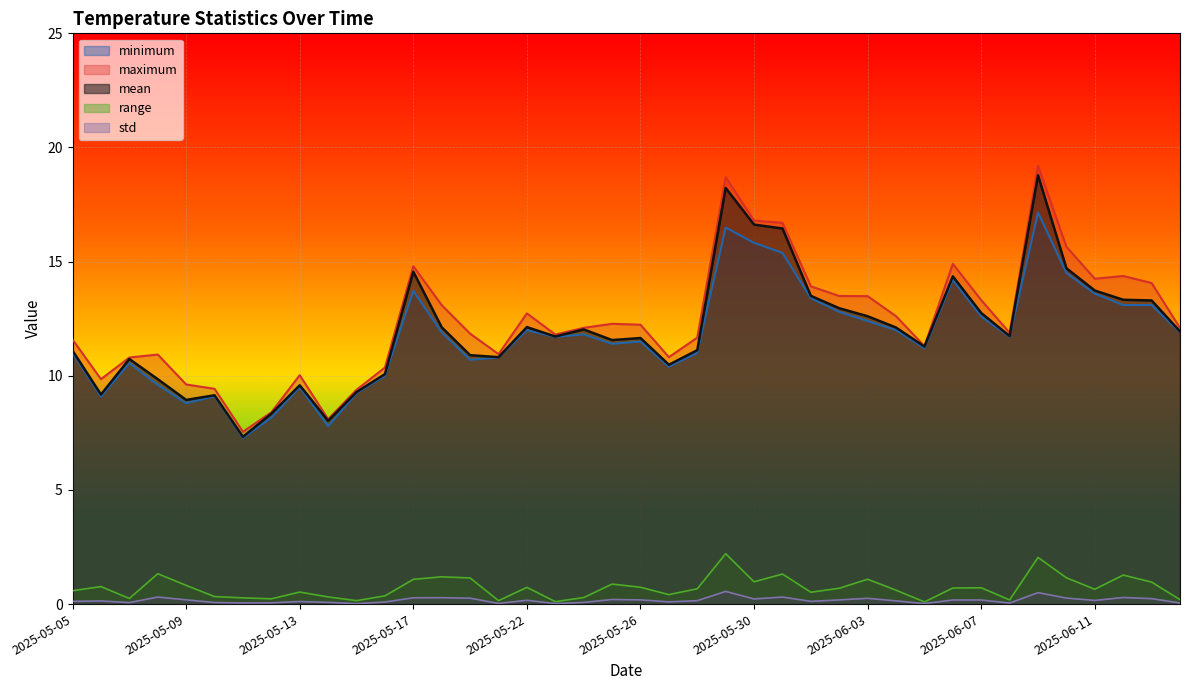

Is it true that std equals 0.1 at 2025-05-26?

False